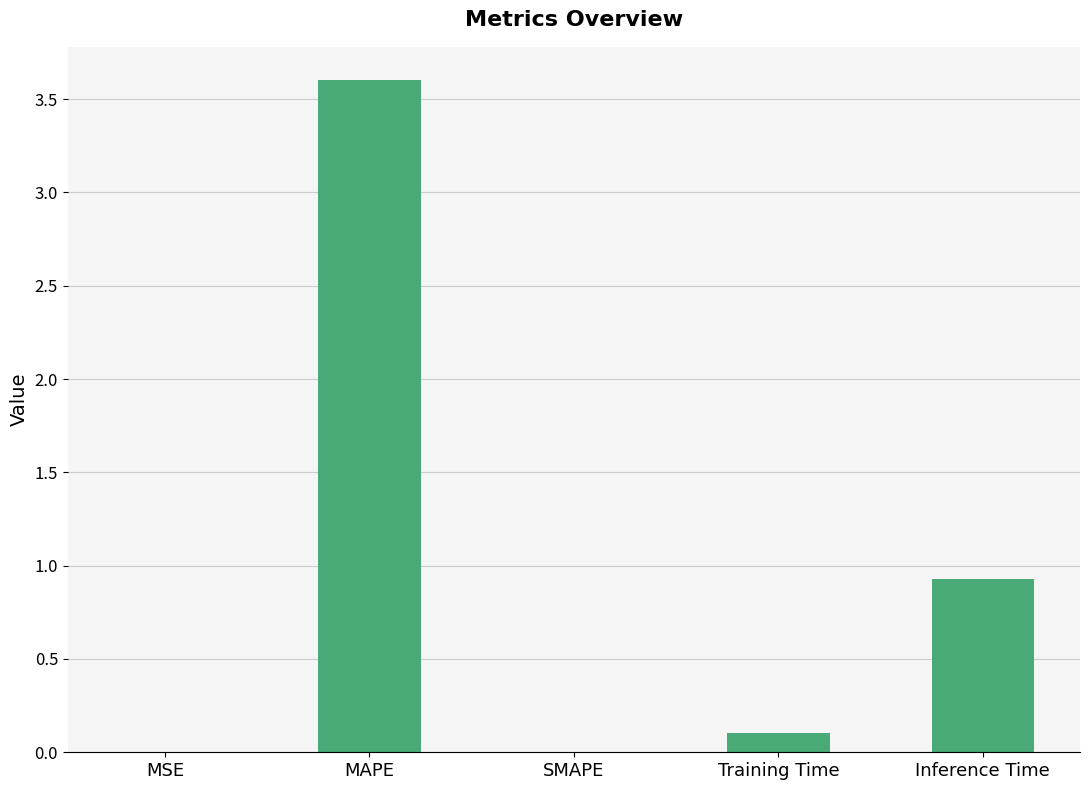

True or false: the data shows 0.1 at Training Time.

True